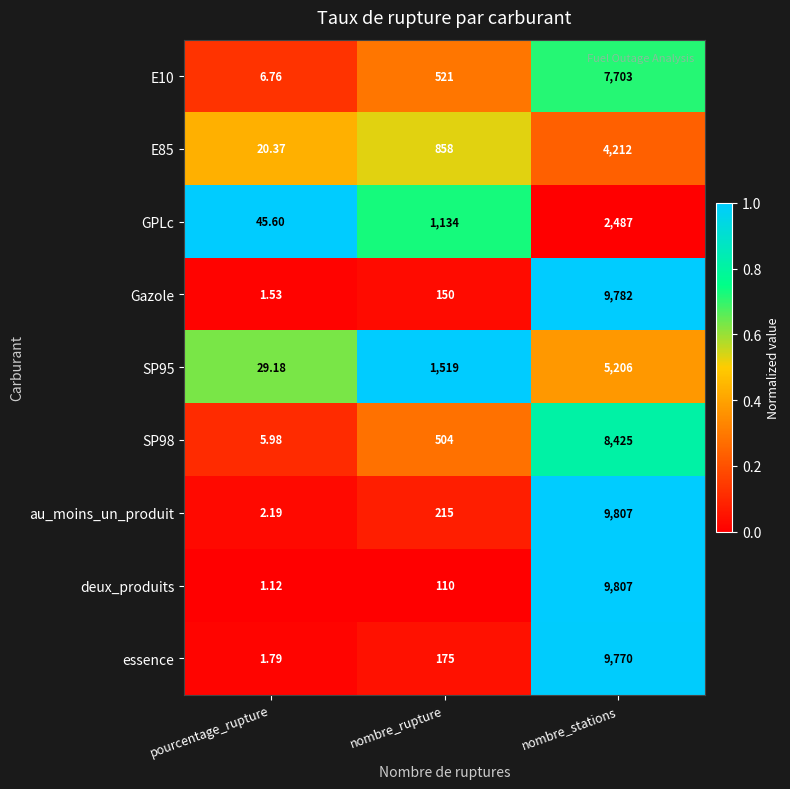

How many data points does each series have?

3